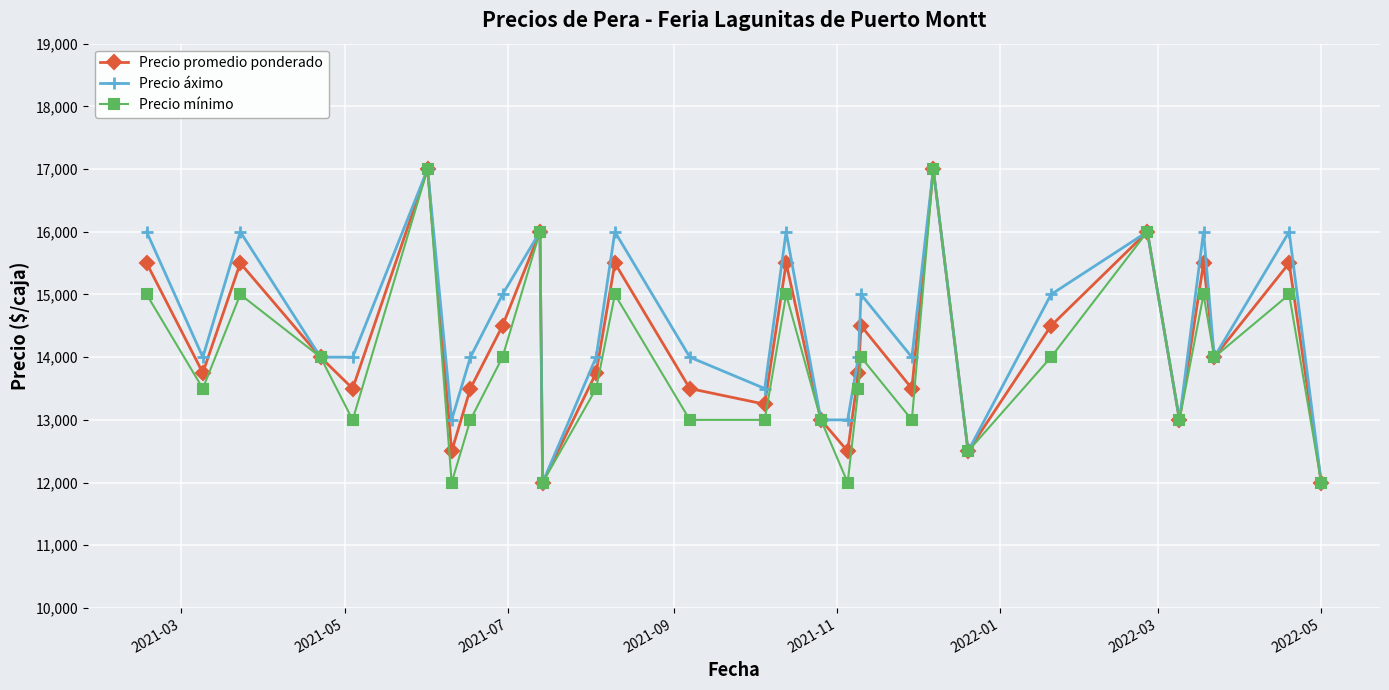

How many interior local peaks does the Precio áximo series have?

10